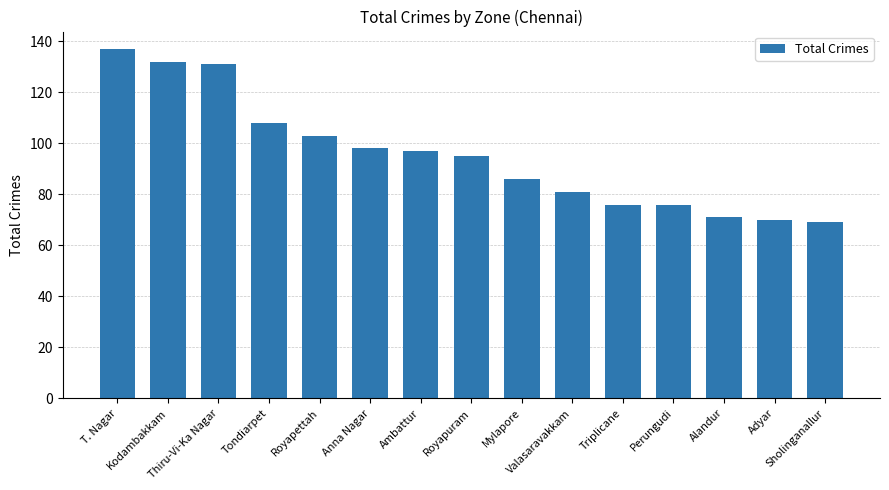

Reading right to left, transcribe all the data shown in this chart.

Sholinganallur=69	Adyar=70	Alandur=71	Perungudi=76	Triplicane=76	Valasaravakkam=81	Mylapore=86	Royapuram=95	Ambattur=97	Anna Nagar=98	Royapettah=103	Tondiarpet=108	Thiru-Vi-Ka Nagar=131	Kodambakkam=132	T. Nagar=137